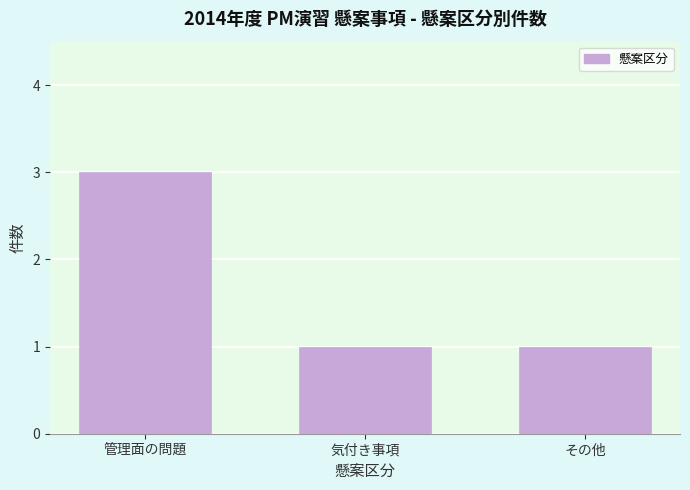

Reading left to right, extract all data points from this chart.

管理面の問題=3	気付き事項=1	その他=1